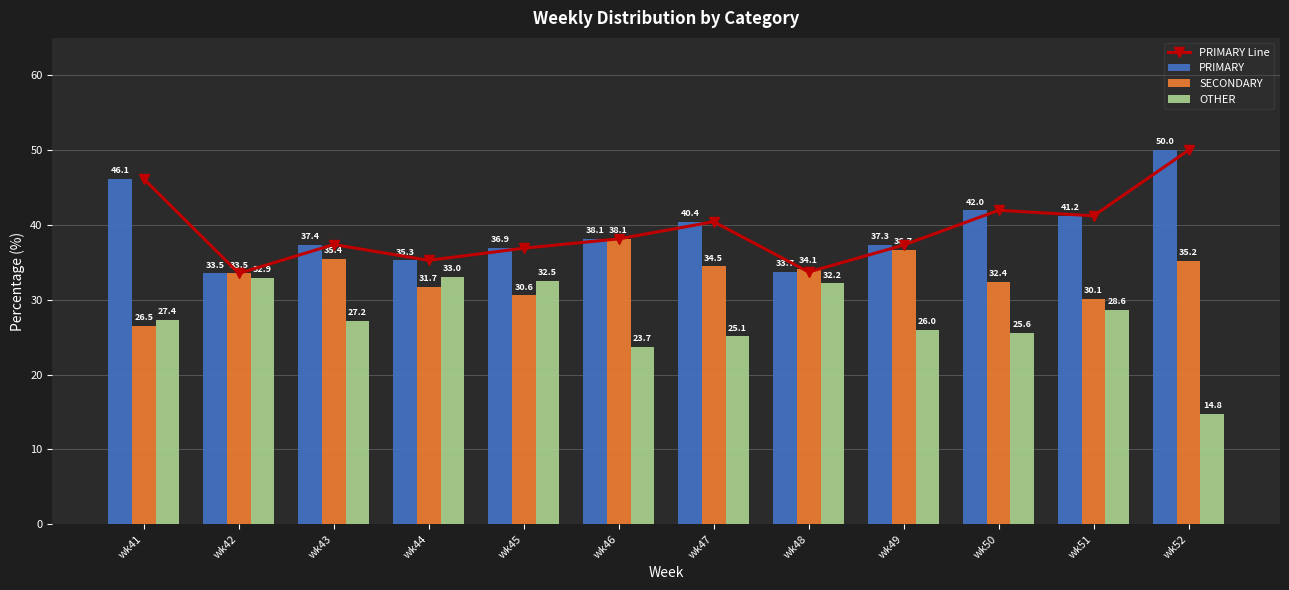

What is the value of the OTHER bar at the 9th from the left?

26.0